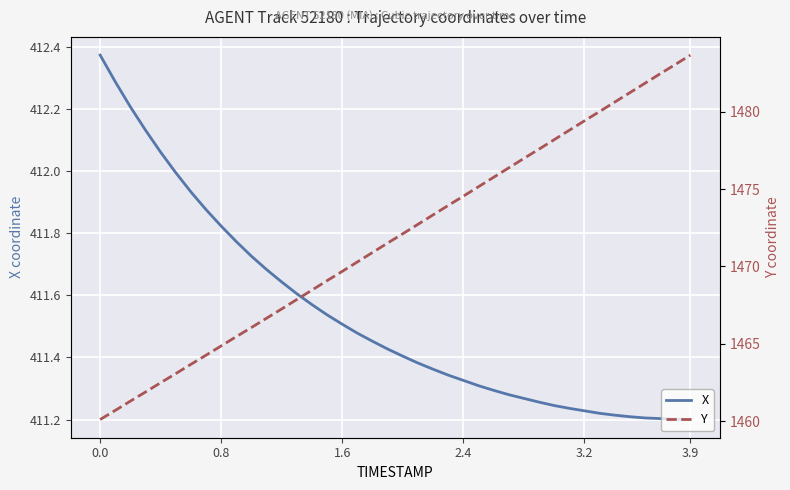

Is it true that X equals 411.5 at 1.6?

True